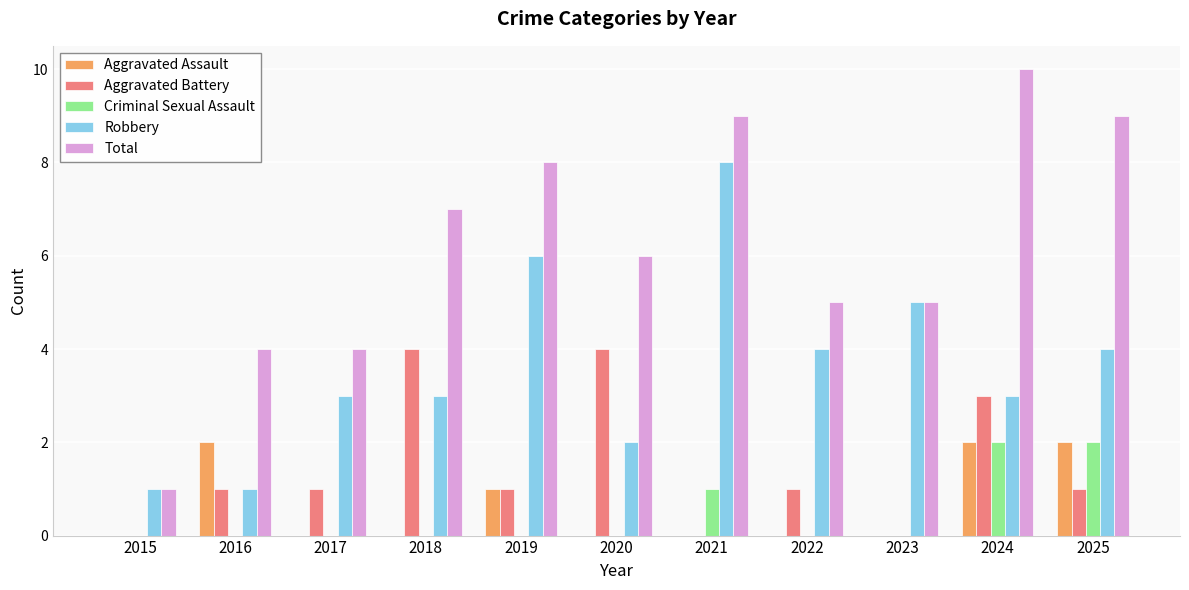

What is the sum of the Robbery values at 2015 and 2017?

4